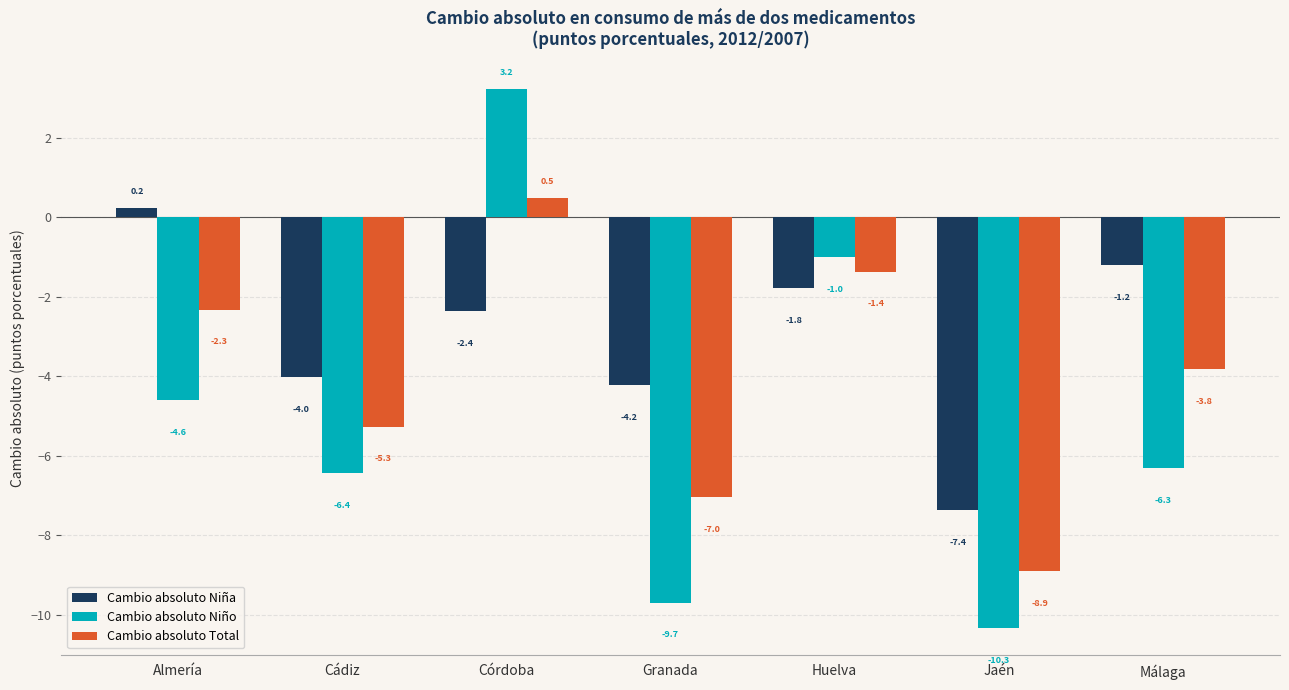

What is the total value across all series at Málaga?

-11.3